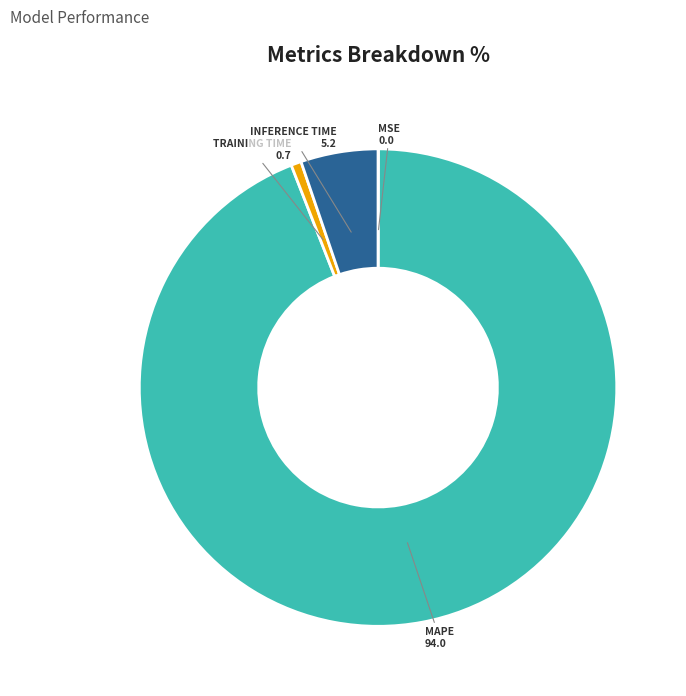

Is there a majority slice in this chart?

Yes